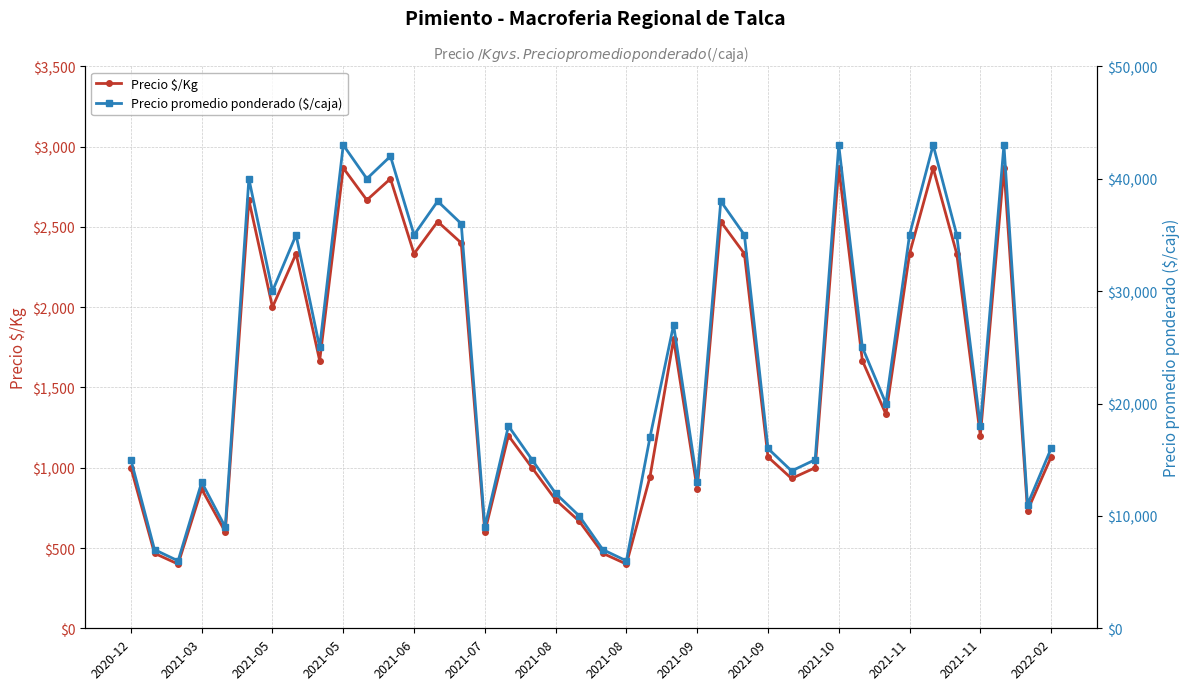

How many interior local valleys does the Precio $/Kg series have?

13